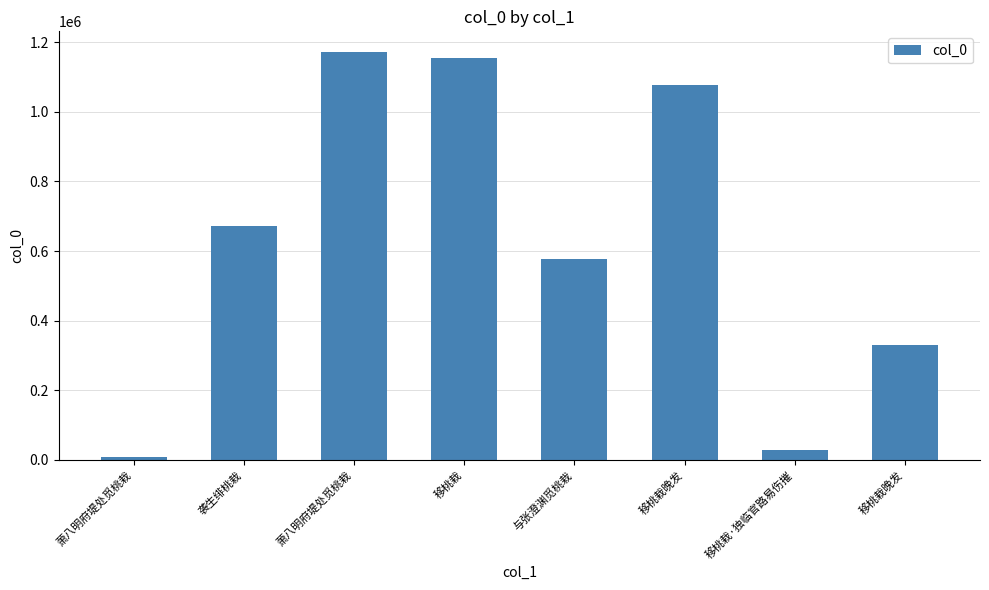

Reading right to left, what are all the values shown in this chart?

移桃栽晚发=330544	移桃栽·独临官路易伤摧=28666	移桃栽晚发=1076857	与张澄渊觅桃栽=576743	移桃栽=1154623	萧八明府堤处觅桃栽=1172662	袭生绯桃栽=670891	萧八明府堤处觅桃栽=8258